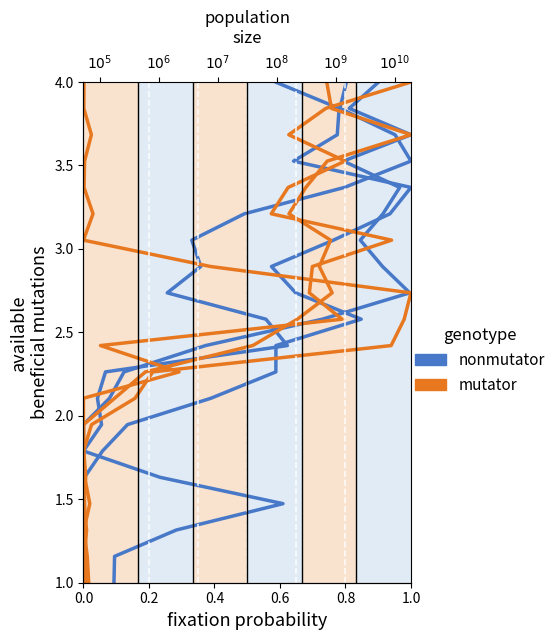

Does the chart have visible grid lines?

No